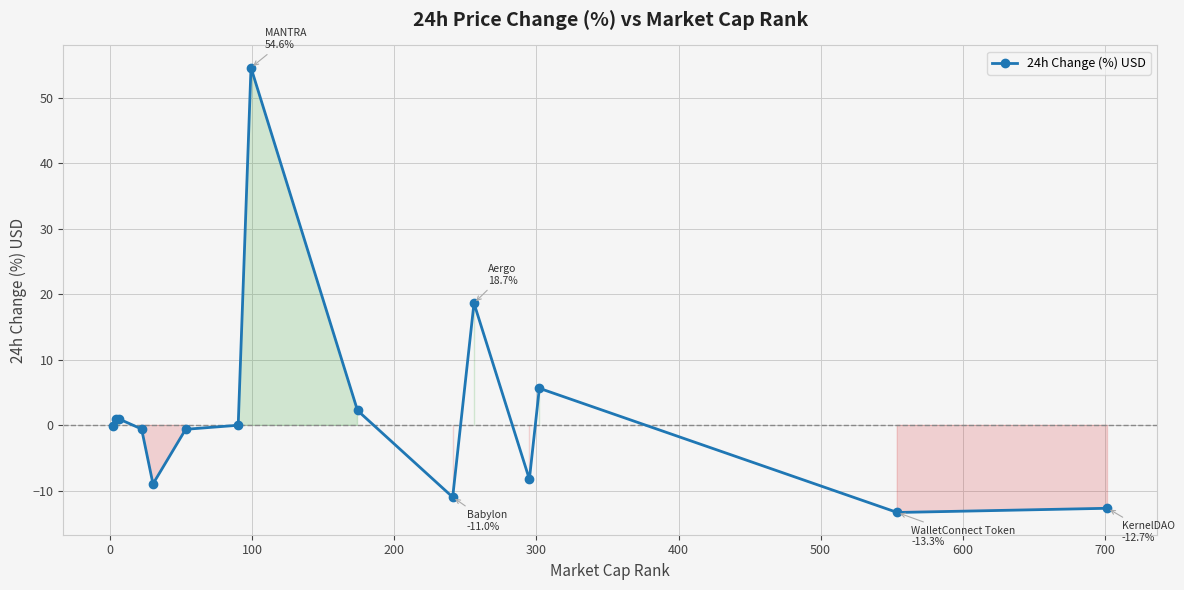

What is the value of the 12th point from the left?

-8.2